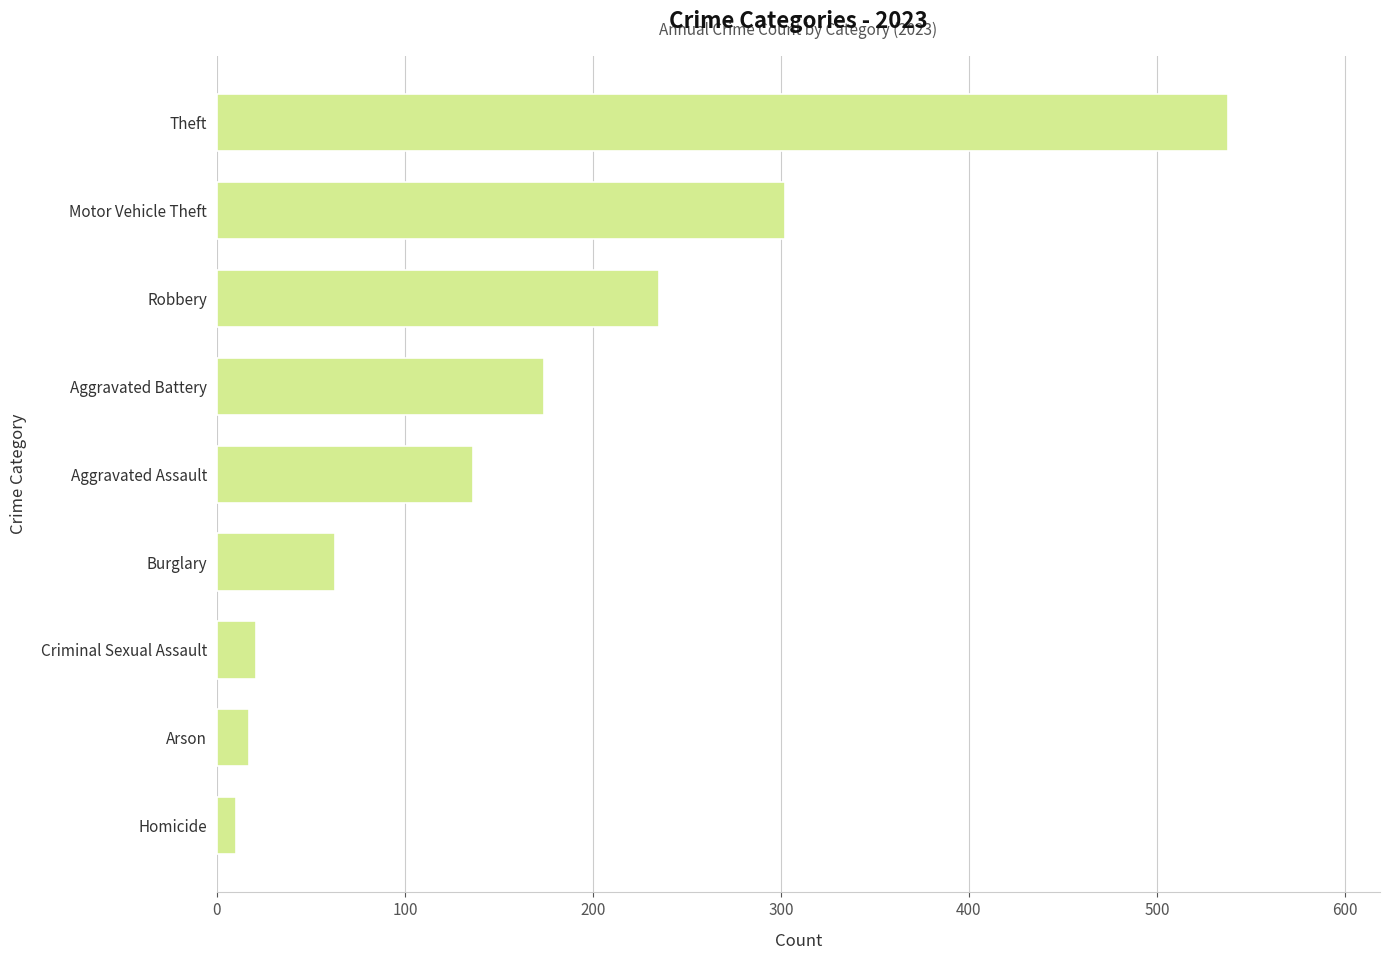

Which category has the highest value across all series?

Theft